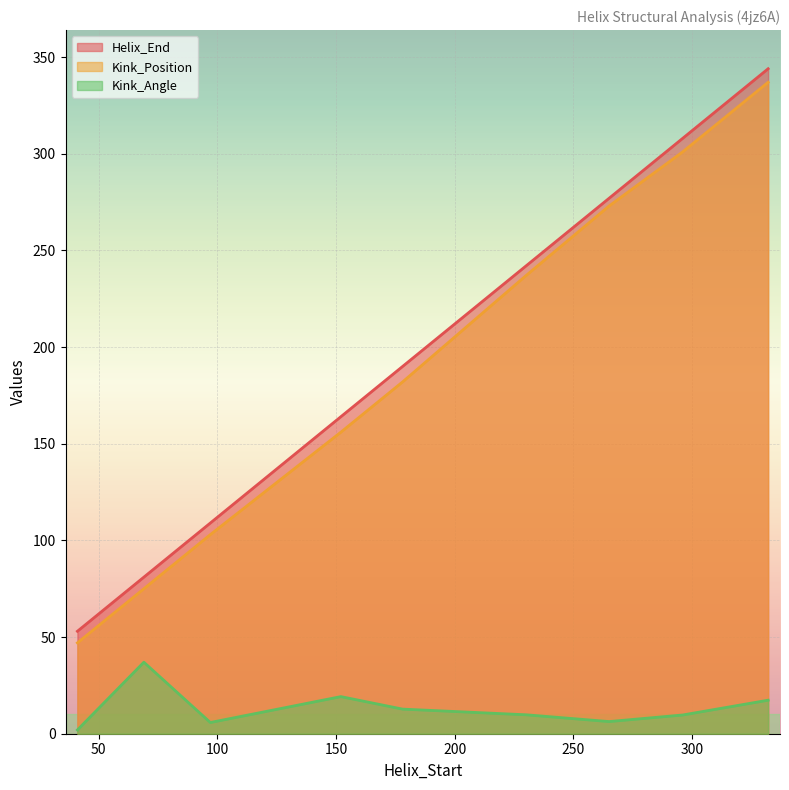

How many values in the Kink_Position series exceed 182?

4